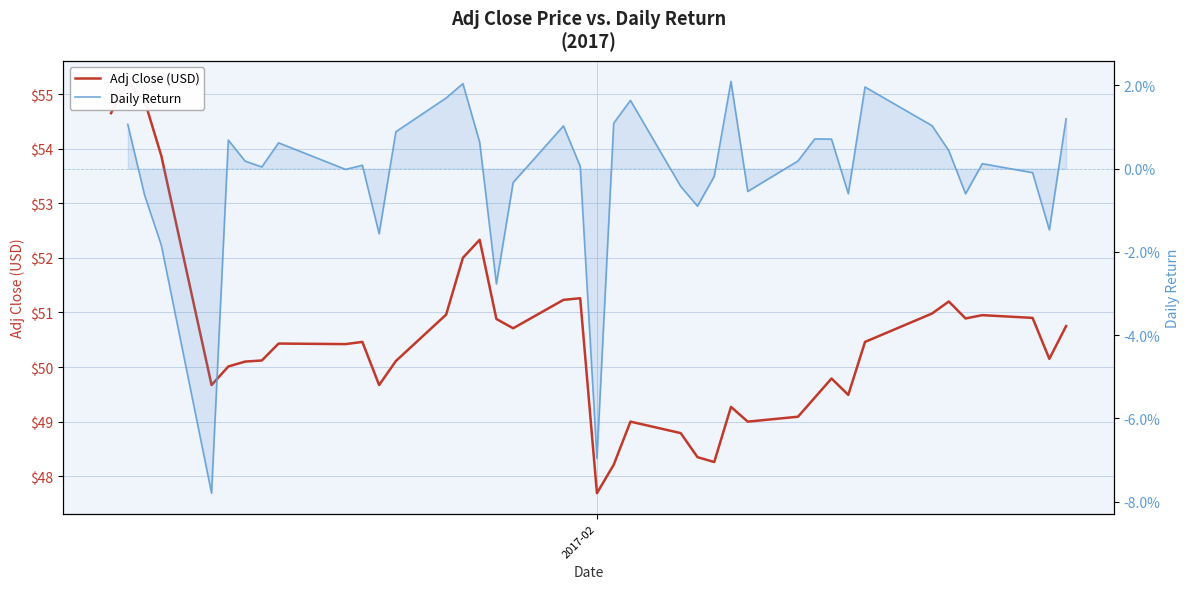

How many data points does each series have?

40